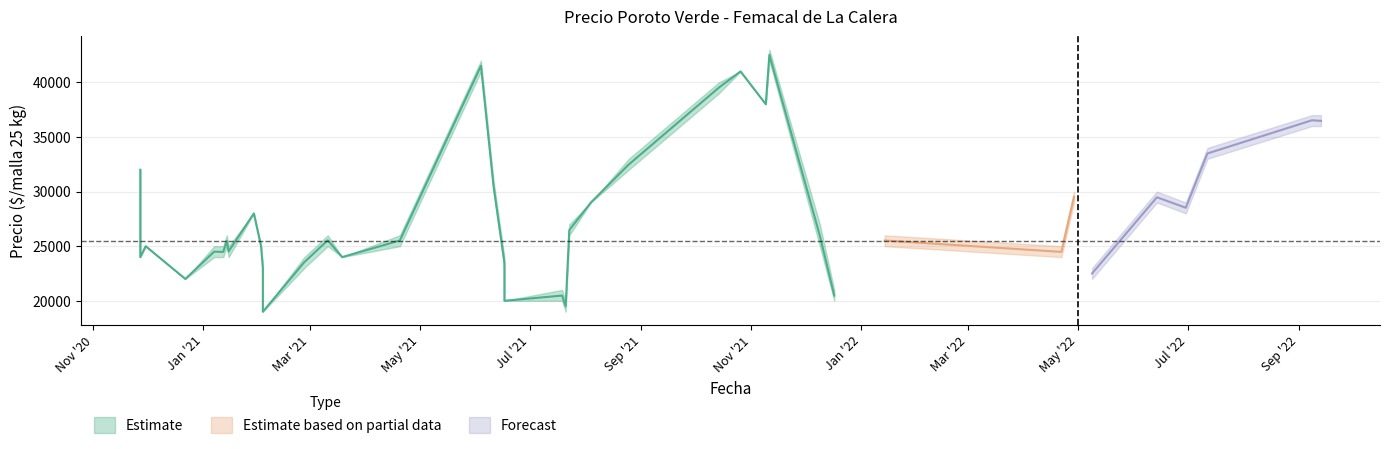

What is the maximum value shown in the chart?

43000